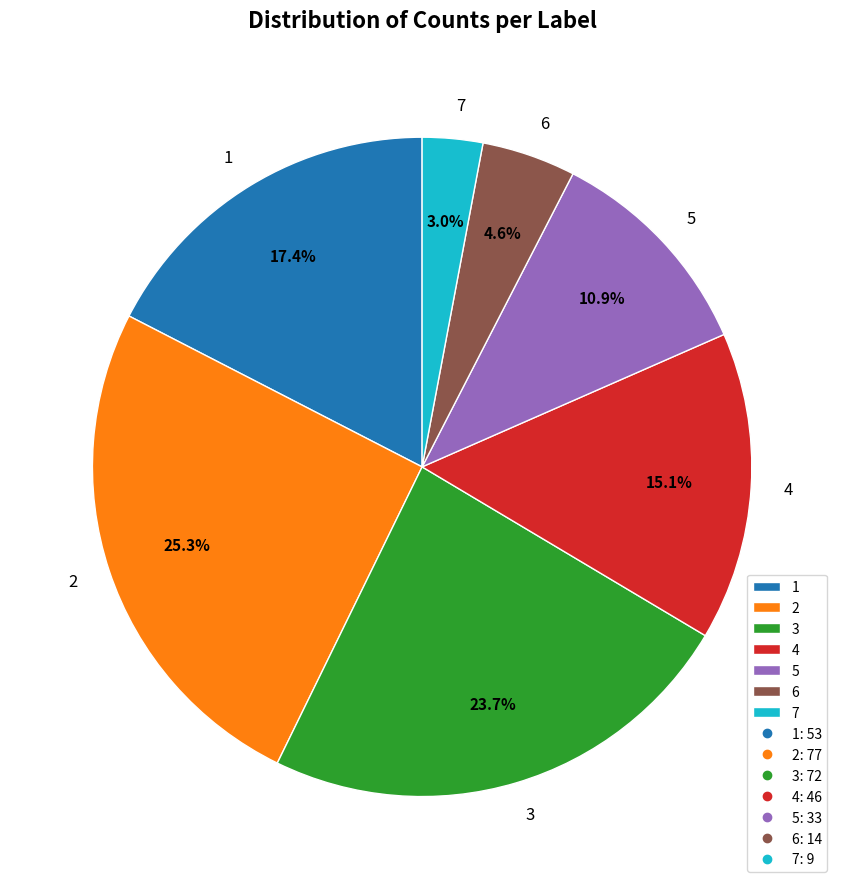

What percentage is the 2 slice, to the nearest percent?

25%